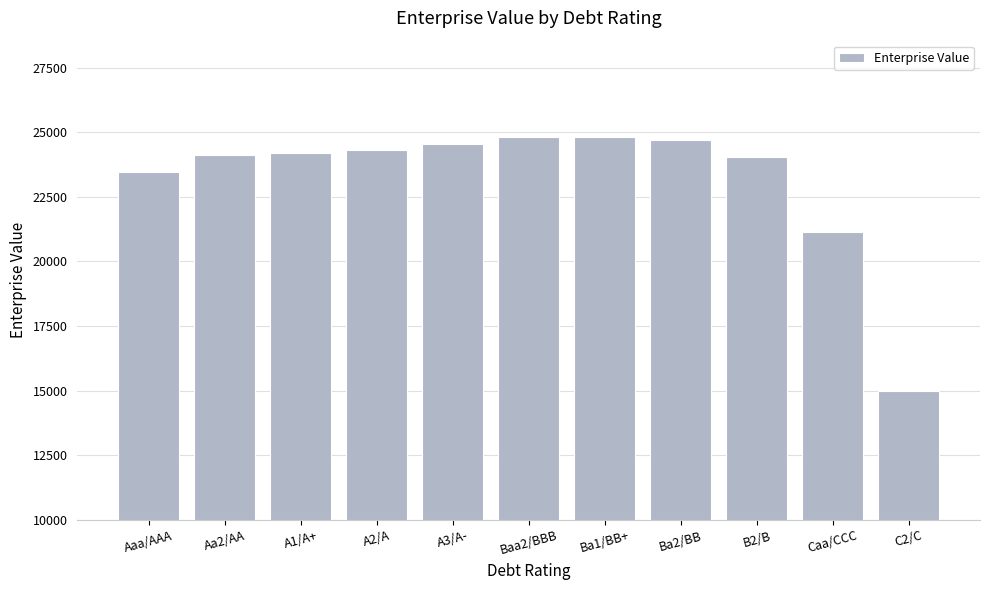

What position from the right is B2/B?

3